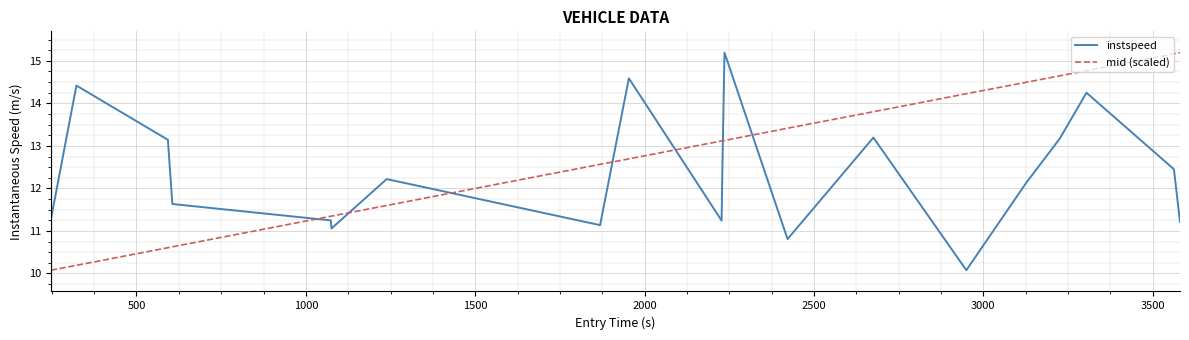

What is the minimum value shown in the chart?

10.1